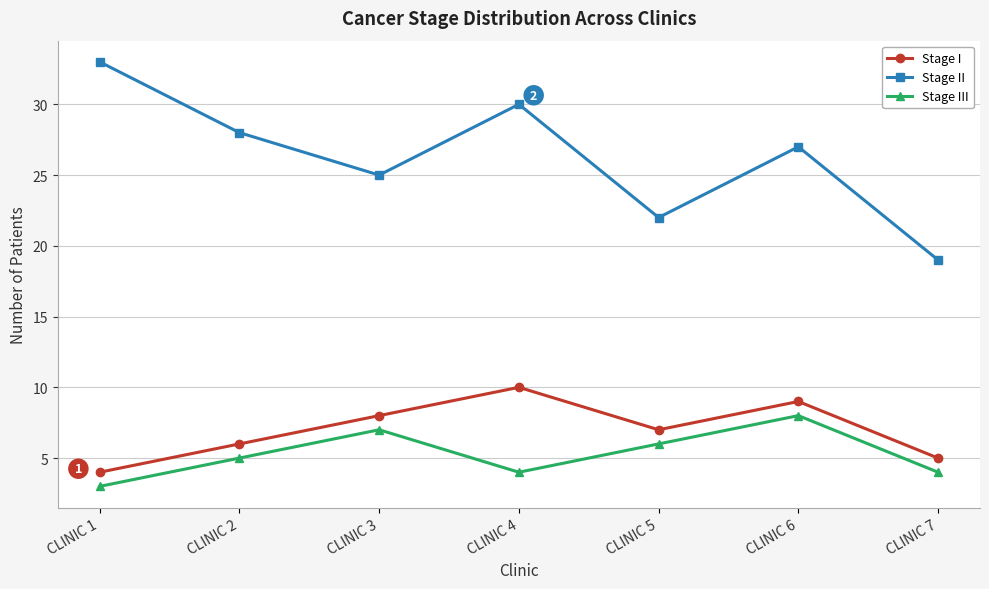

Count the number of categories in the chart.

7